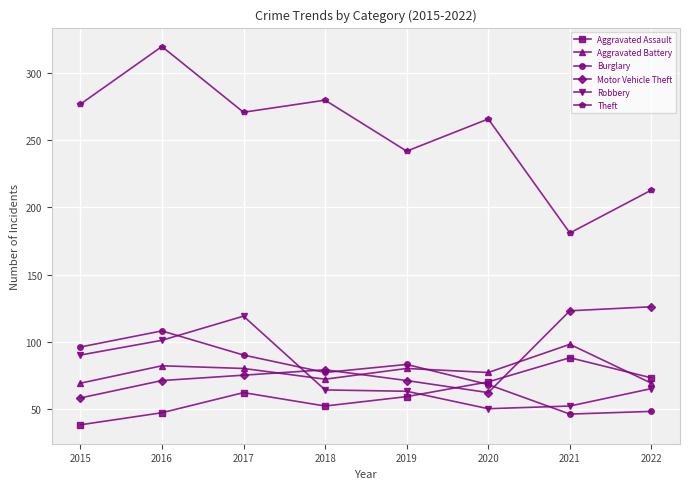

Rank the series by their maximum value, from highest to lowest.

Theft, Motor Vehicle Theft, Robbery, Burglary, Aggravated Battery, Aggravated Assault